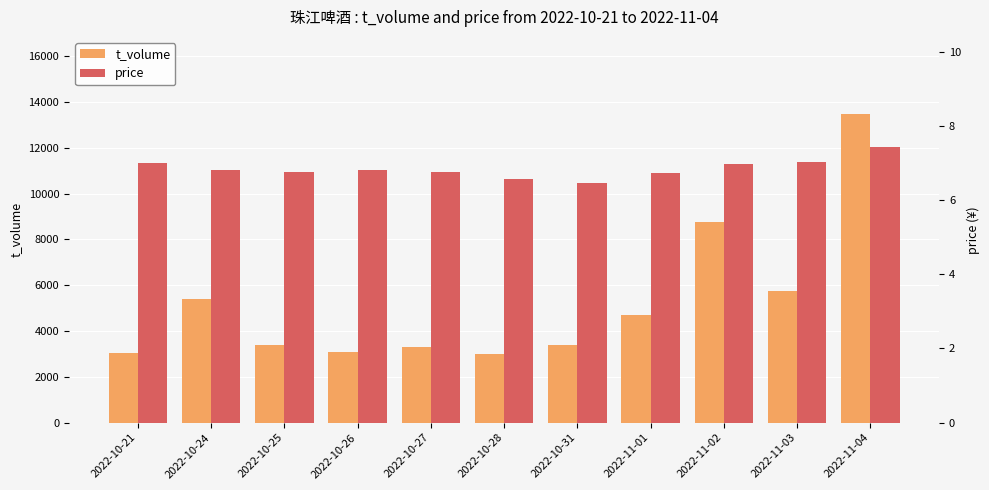

What is the difference between the highest and lowest values at 2022-10-26?

3085.2